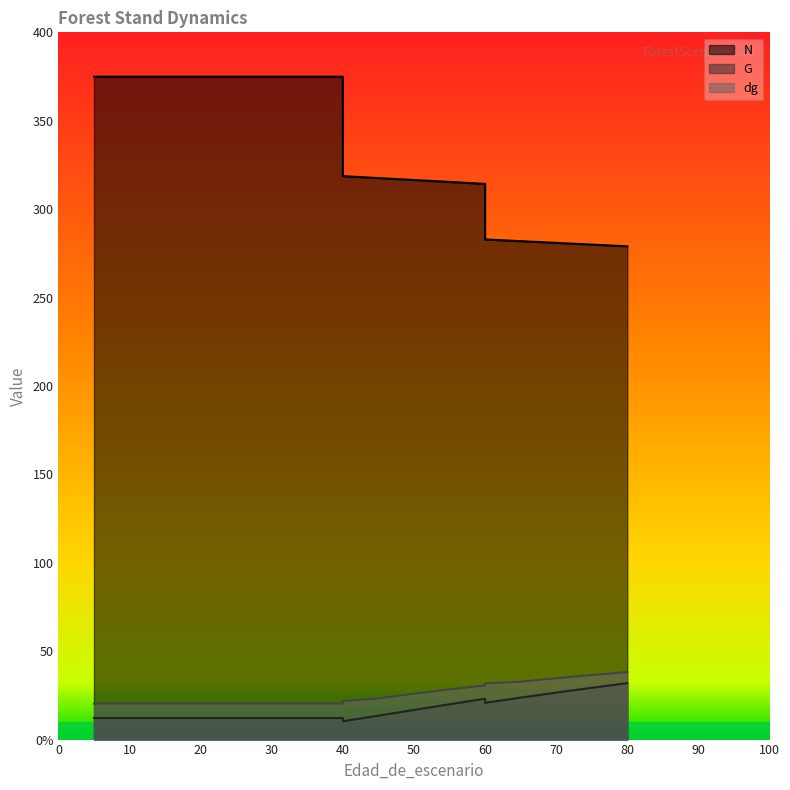

Which has a higher value, 65 or 40?

40